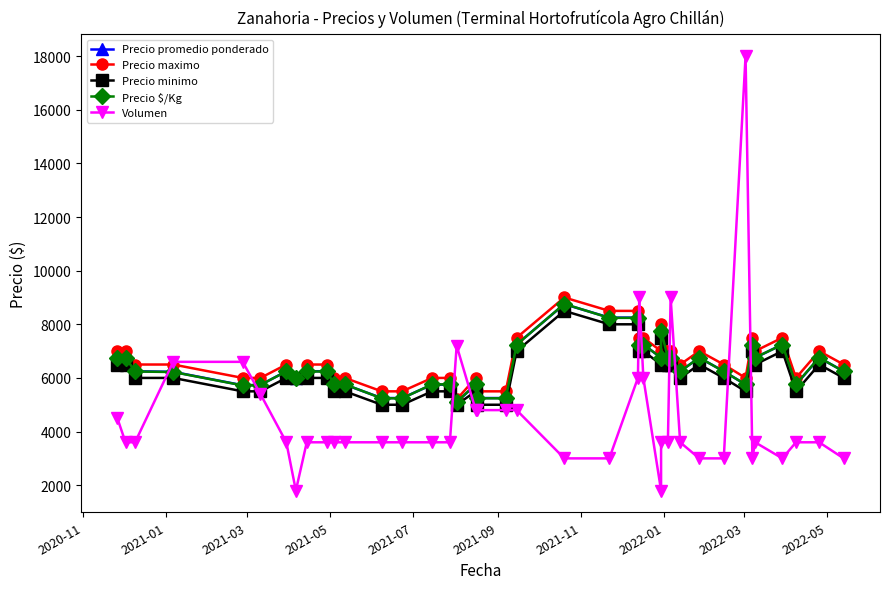

At which label does Precio minimo first exceed 6000?

2020-11